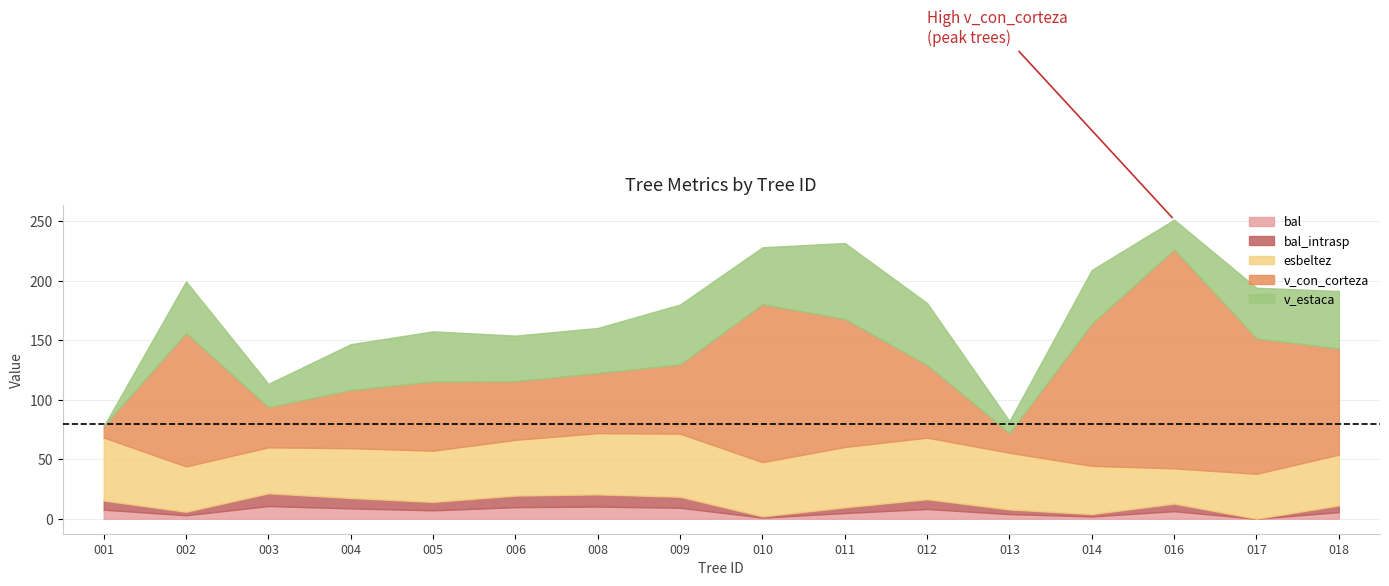

Does the chart have visible grid lines?

Yes